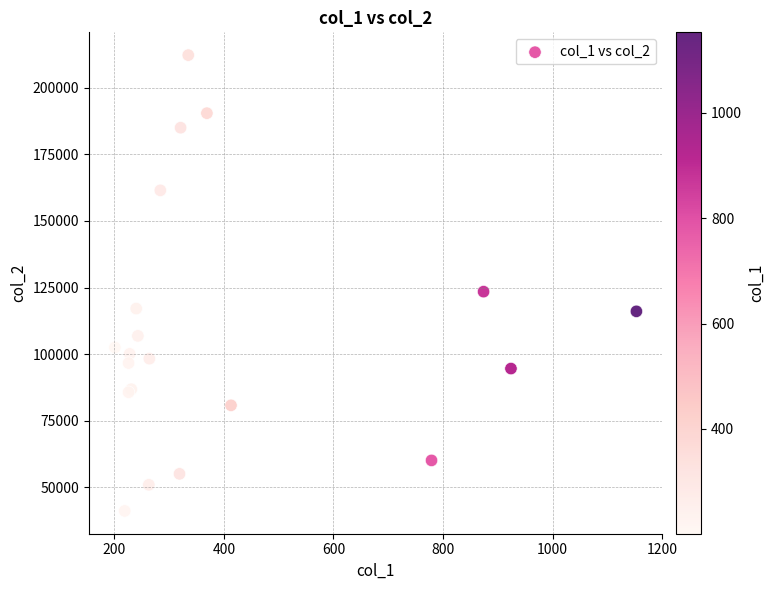

What Y value in the scatter plot is closest to 126682?

123451